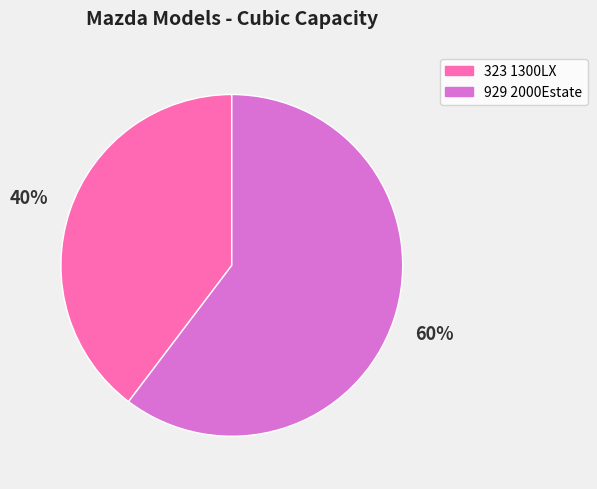

What is the majority slice?

929 2000Estate